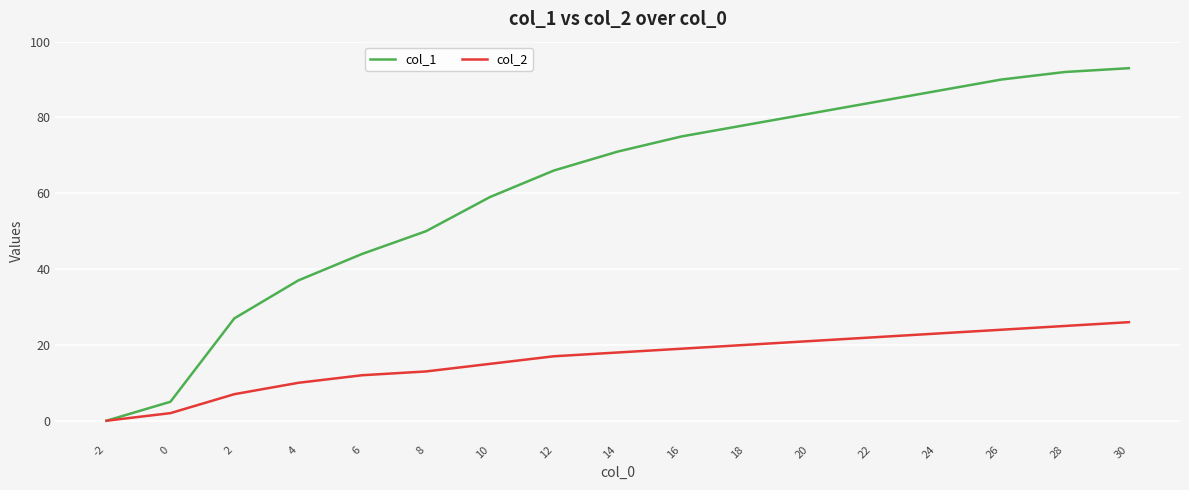

Which series has the largest total across all categories?

col_1